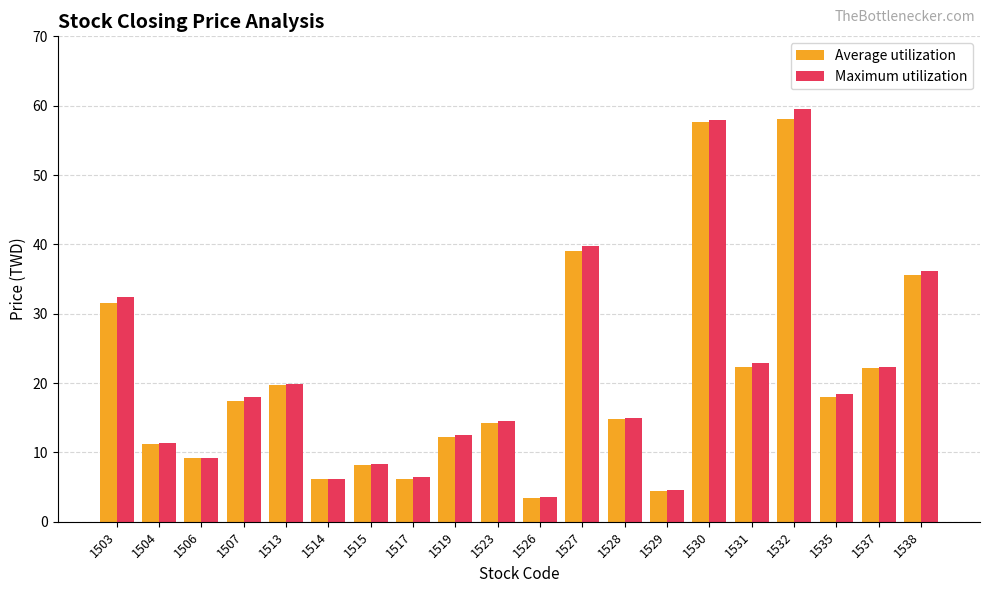

The Average utilization series shows 18.1 at 1535. True or false?

True